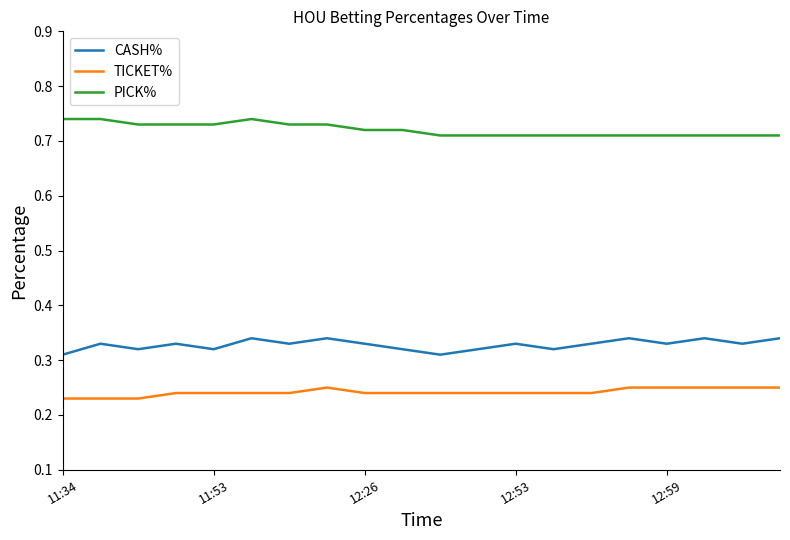

List the series in order of their overall mean, lowest first.

TICKET%, CASH%, PICK%